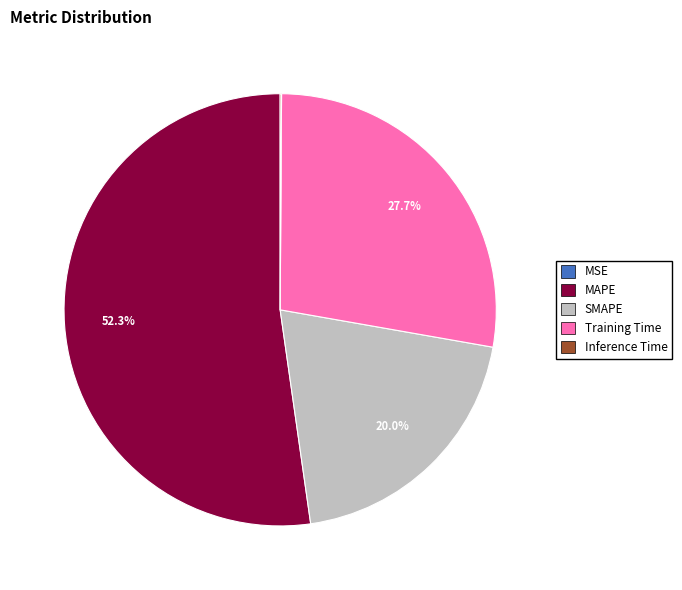

Which category has the biggest portion of the pie?

MAPE